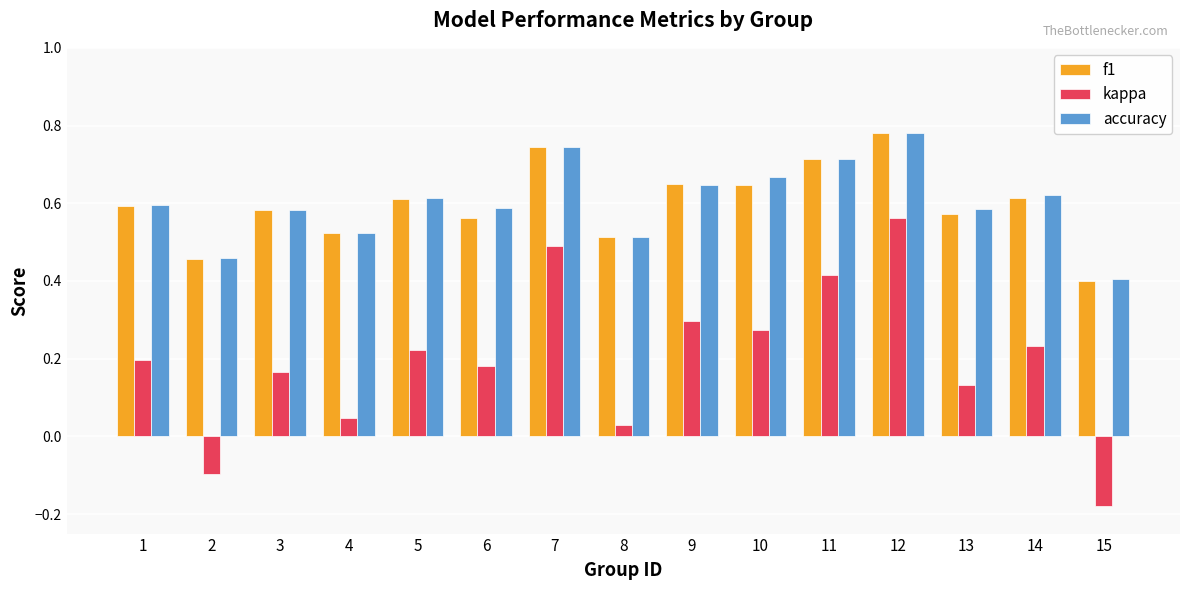

Which series has the largest range (max minus min)?

kappa